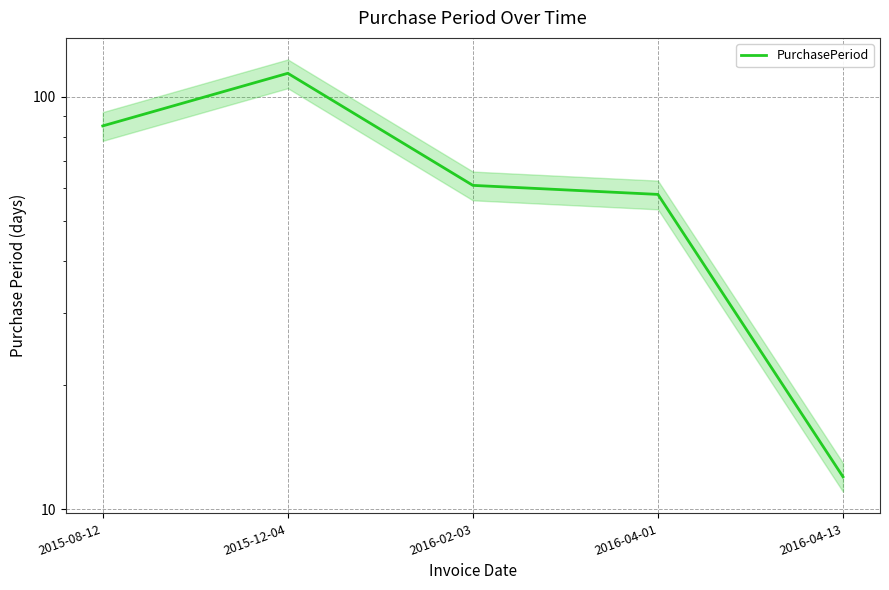

Reading left to right, what are all the values shown in this chart?

85	114	61	58	12